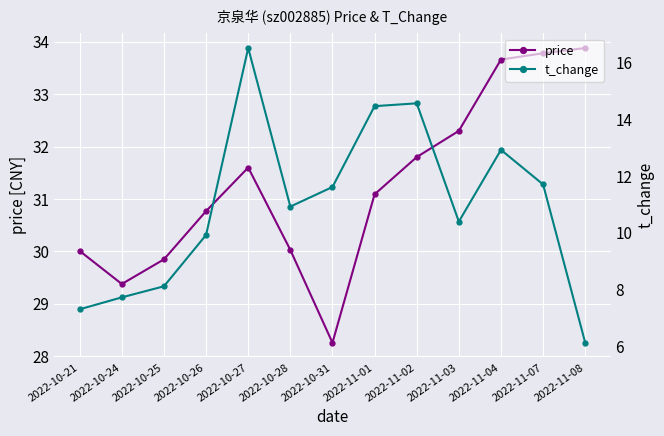

At which label does t_change first exceed 10?

2022-10-27